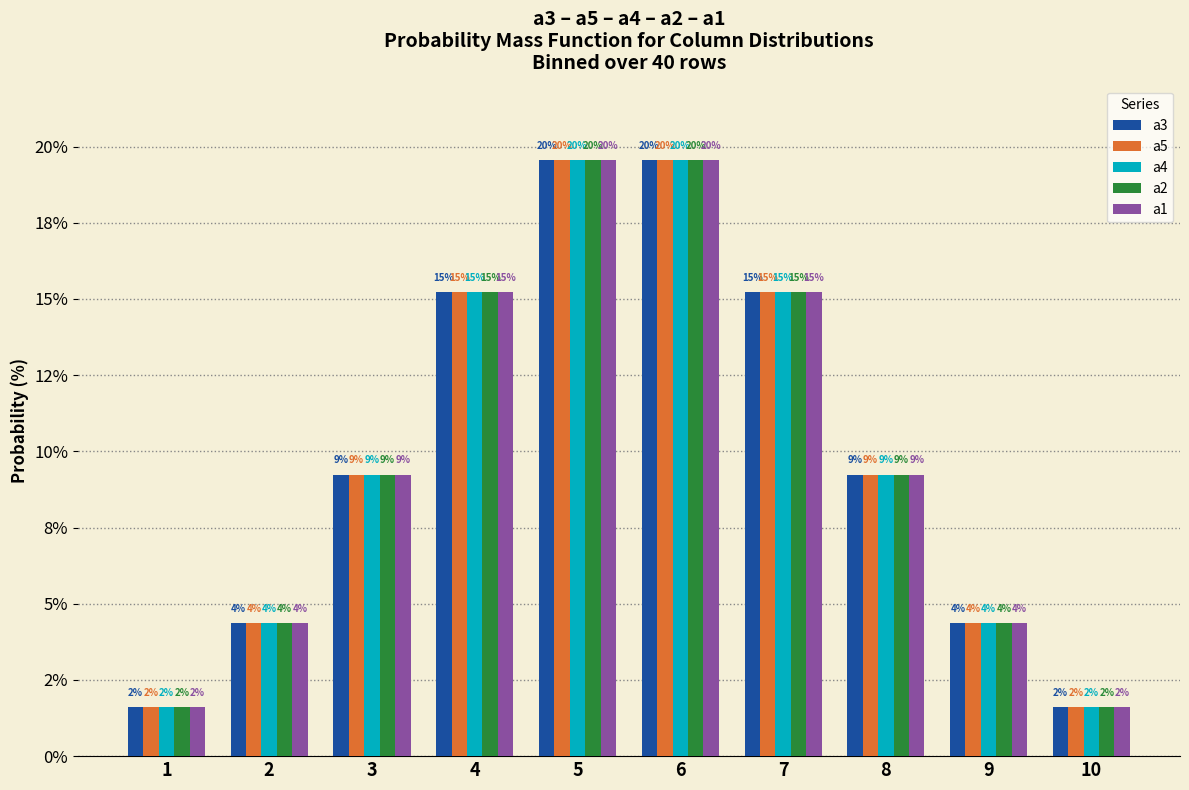

Does the chart contain stacked bars?

No